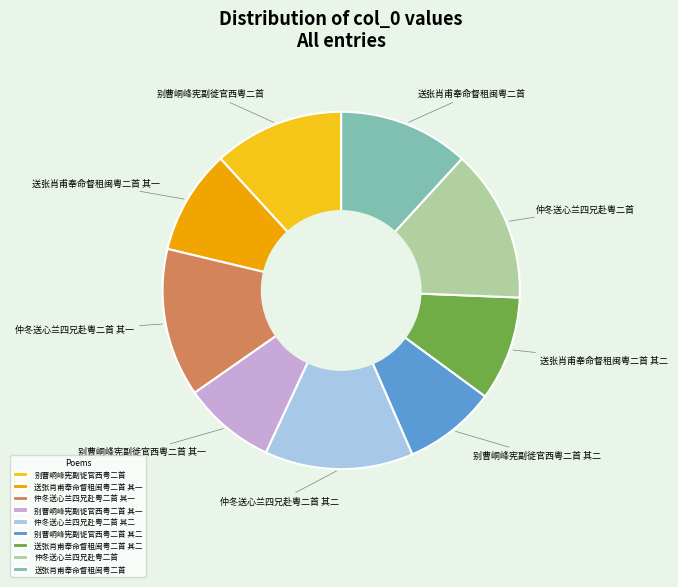

Do 送张肖甫奉命督租闽粤二首 其二 and 送张肖甫奉命督租闽粤二首 together represent more than half of the pie?

No